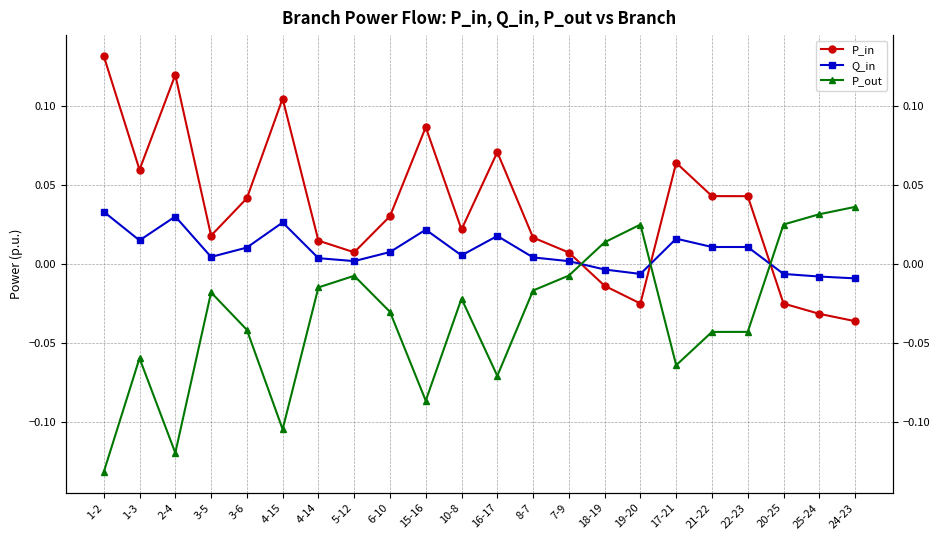

Between 19-20 and 22-23, which is larger?

22-23